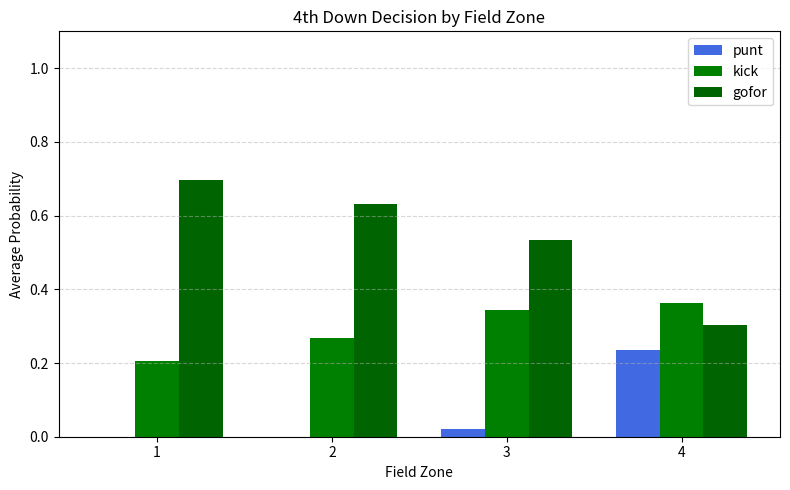

What is the difference between the highest and lowest values at 3?

0.5